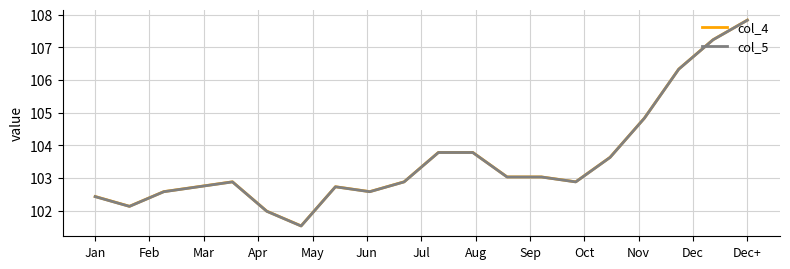

What is the greatest value displayed?

107.8